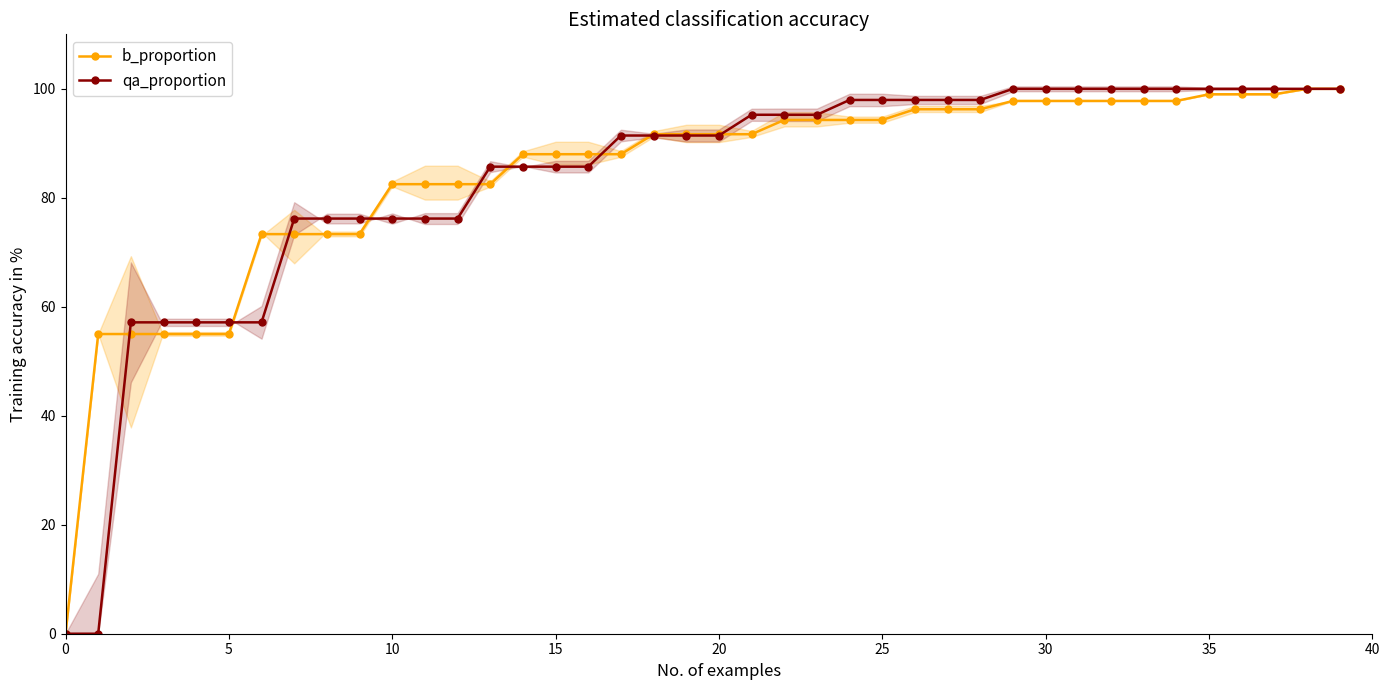

At which label does qa_proportion first exceed 91?

17